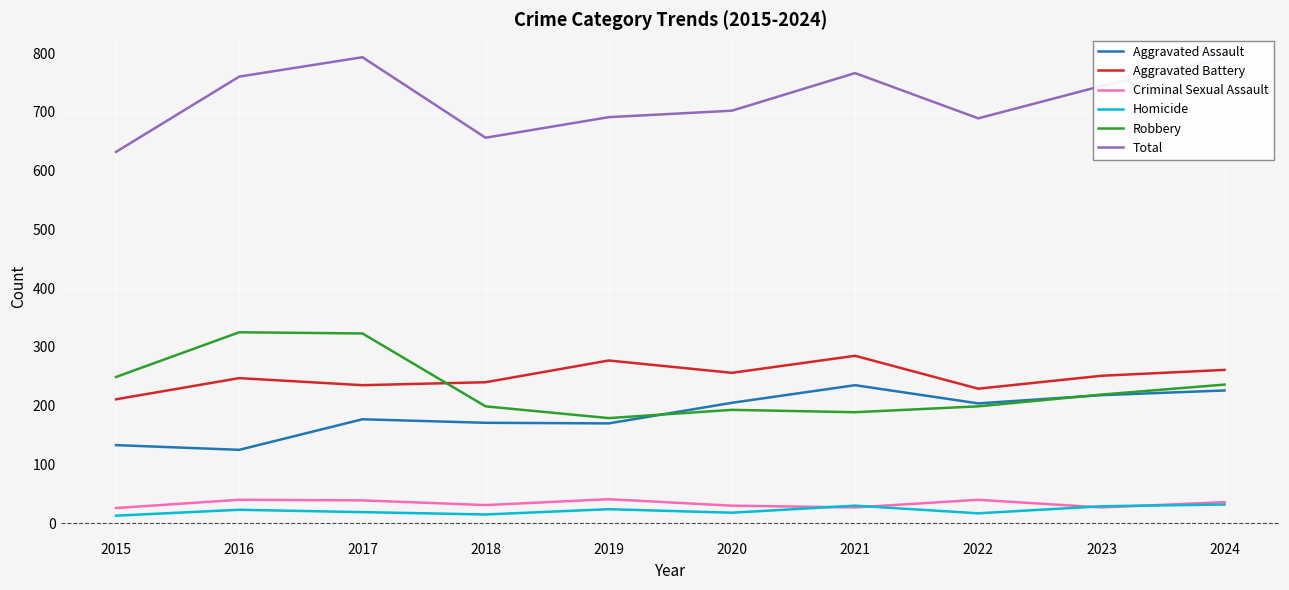

Which series has the largest total across all categories?

Total